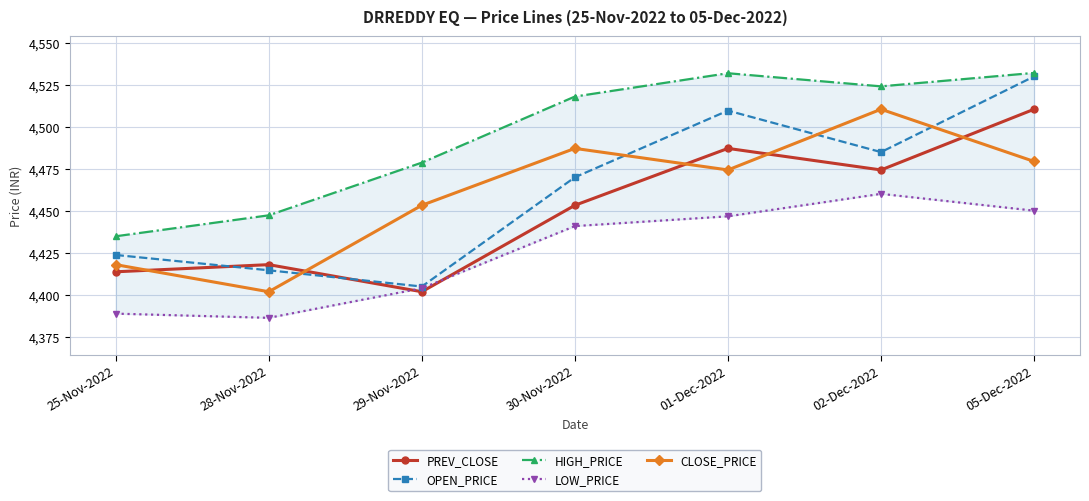

What is the maximum value shown in the chart?

4532.0